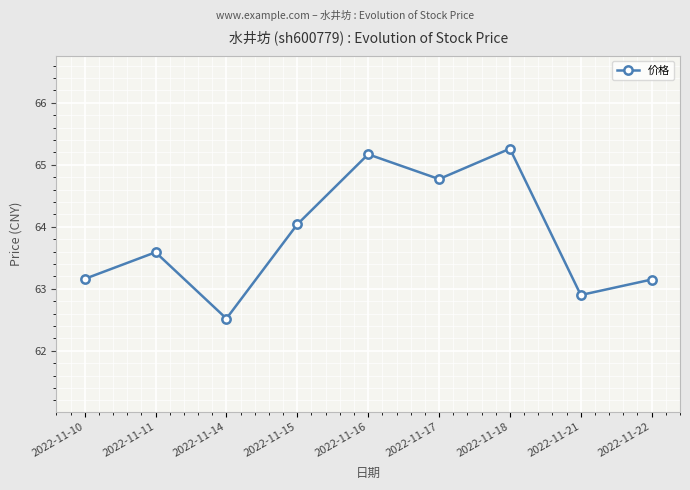

The value at 2022-11-14 is 87.3. True or false?

False